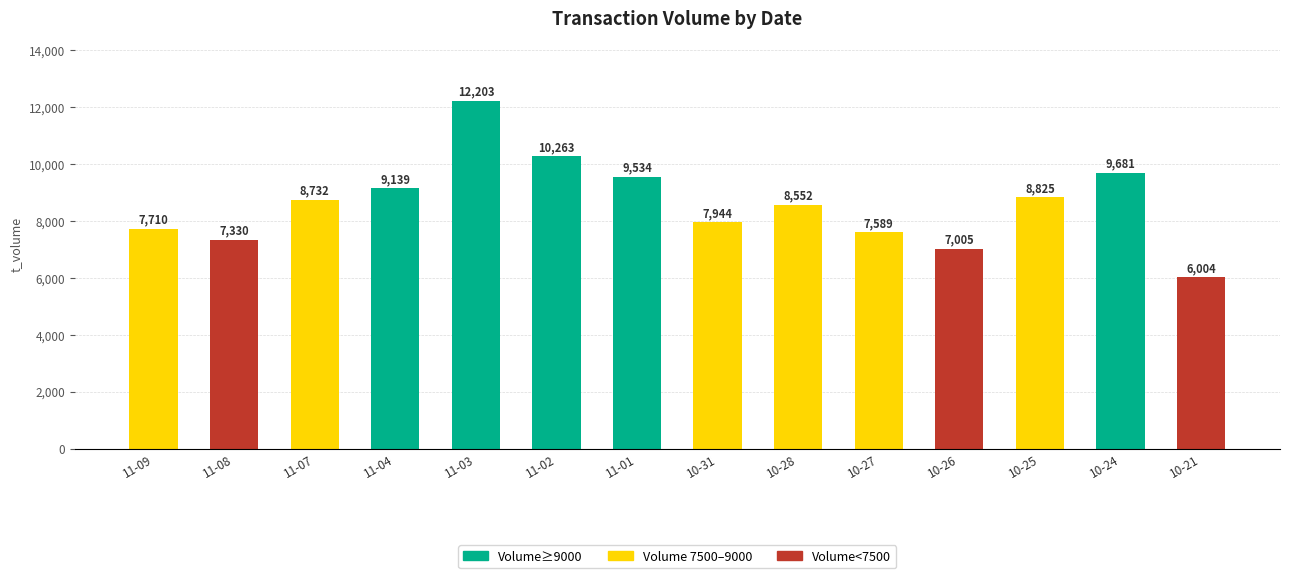

What is the difference between the maximum and minimum values?

6199